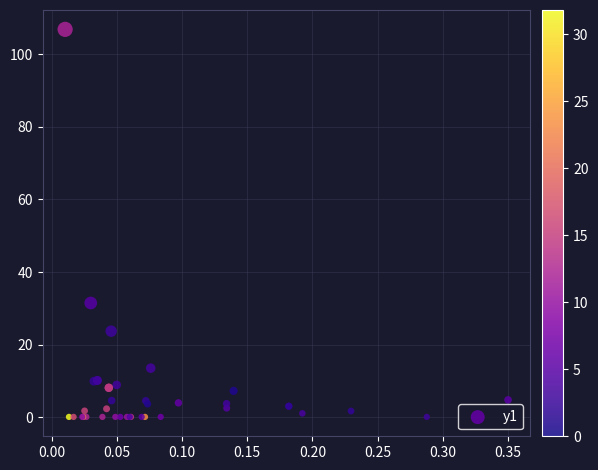

What Y value in the scatter plot is closest to 53?

31.5